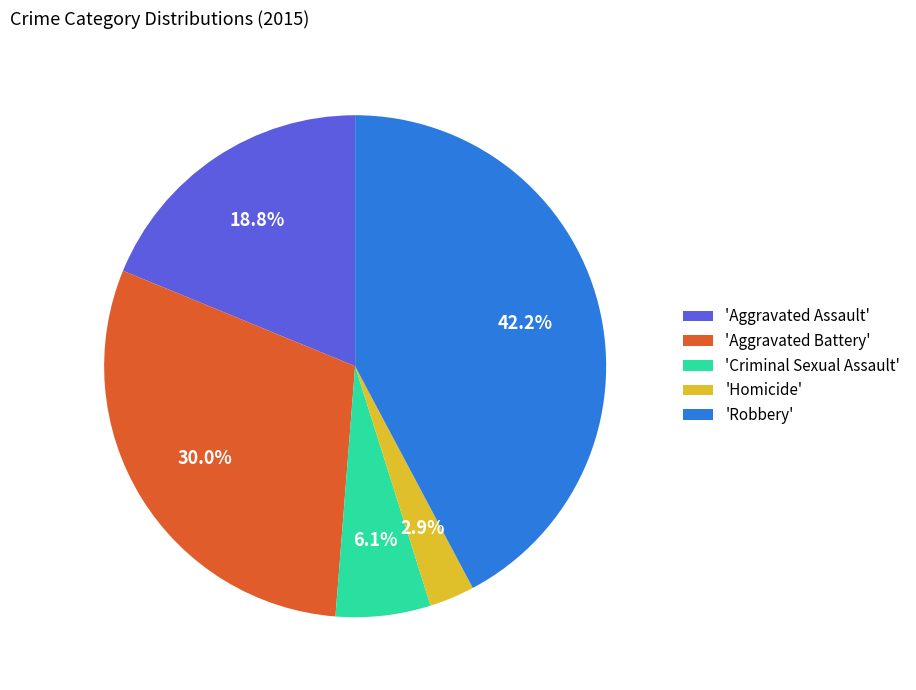

How many segments does this pie chart have?

5